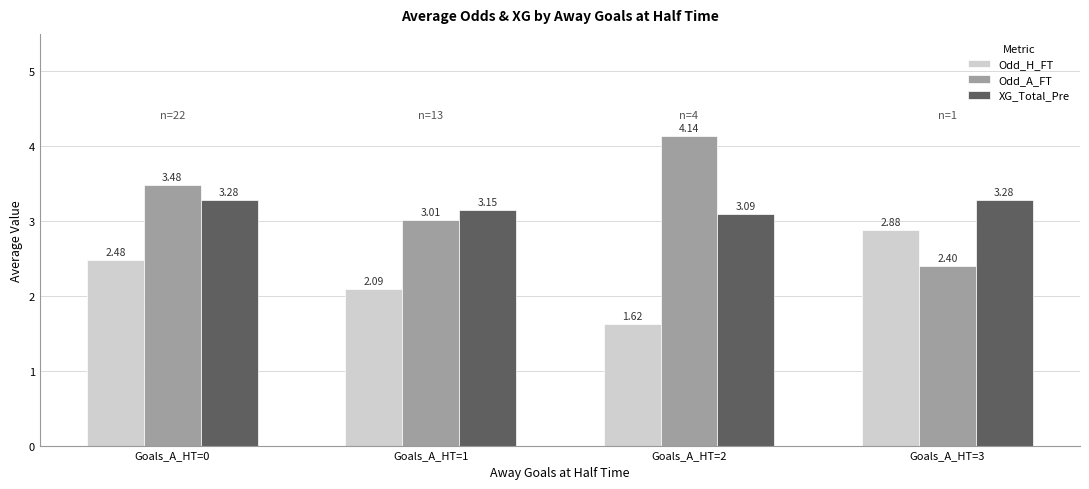

How many series are shown in this chart?

3